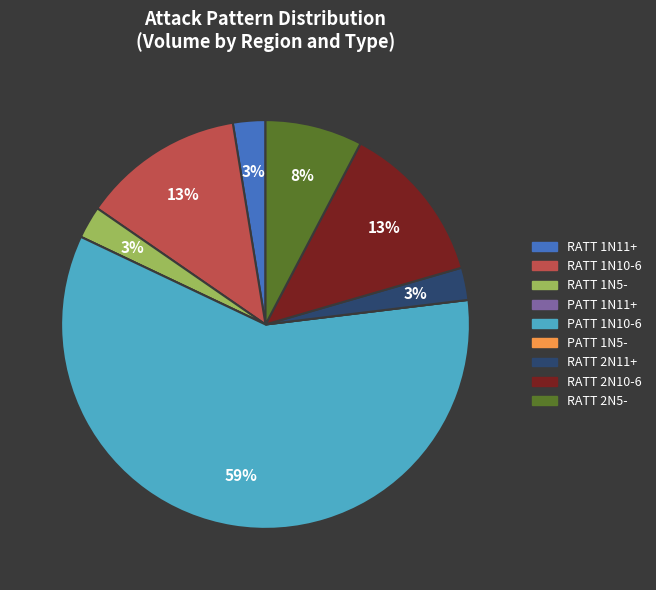

The RATT 2N5- slice represents 8% of the pie. True or false?

True